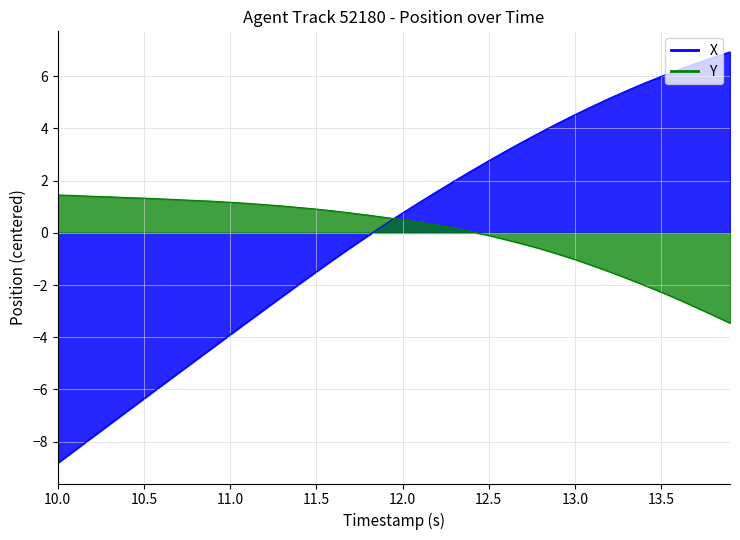

Reading left to right, what are all the values shown in this chart?

X: -8.8	-8.3	-7.8	-7.3	-6.8	-6.3	-5.9	-5.4	-4.9	-4.4	-3.9	-3.4	-2.9	-2.4	-2.0	-1.5	-1.0	-0.6	-0.1	0.3	0.8	1.2	1.6	2.0	2.4	2.8	3.1	3.5	3.9	4.2	4.5	4.8	5.2	5.4	5.7	6.0	6.3	6.5	6.7	6.9
Y: 1.5	1.4	1.4	1.4	1.4	1.3	1.3	1.3	1.2	1.2	1.2	1.1	1.1	1.0	1.0	0.9	0.8	0.8	0.7	0.6	0.5	0.4	0.3	0.2	0.0	-0.1	-0.3	-0.4	-0.6	-0.8	-1.0	-1.2	-1.5	-1.7	-2.0	-2.3	-2.5	-2.8	-3.1	-3.5